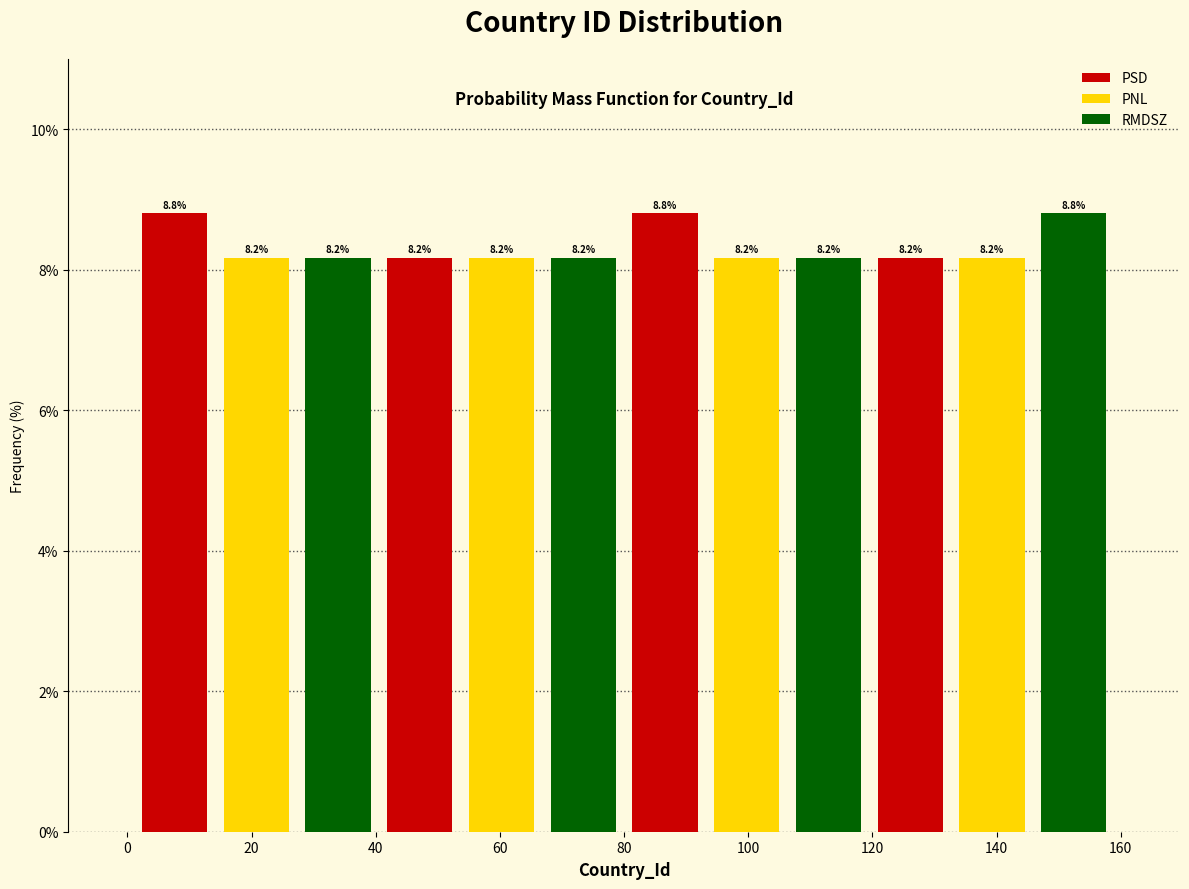

How many PSD values are between 8 and 9?

4